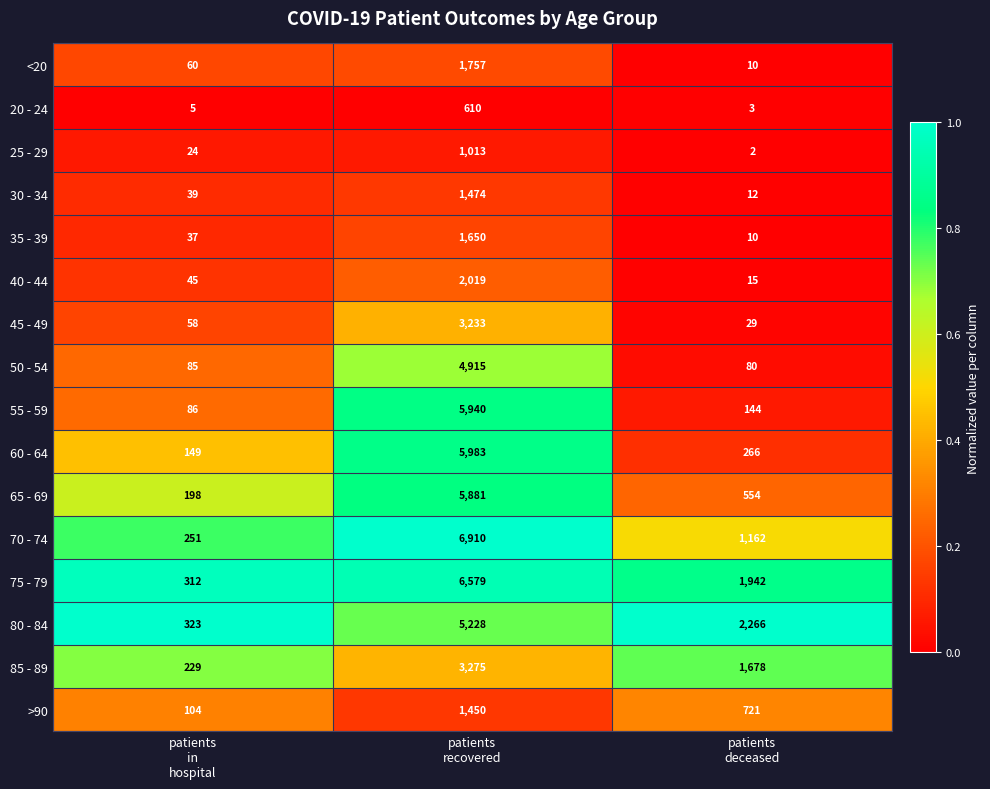

Rank the series by their maximum value, from highest to lowest.

70 - 74, 75 - 79, 60 - 64, 55 - 59, 65 - 69, 80 - 84, 50 - 54, 85 - 89, 45 - 49, 40 - 44, <20, 35 - 39, 30 - 34, >90, 25 - 29, 20 - 24